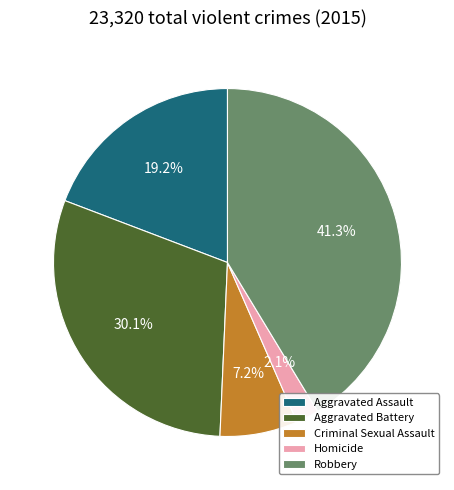

To the nearest percent, what percentage of the pie is Aggravated Assault?

19%